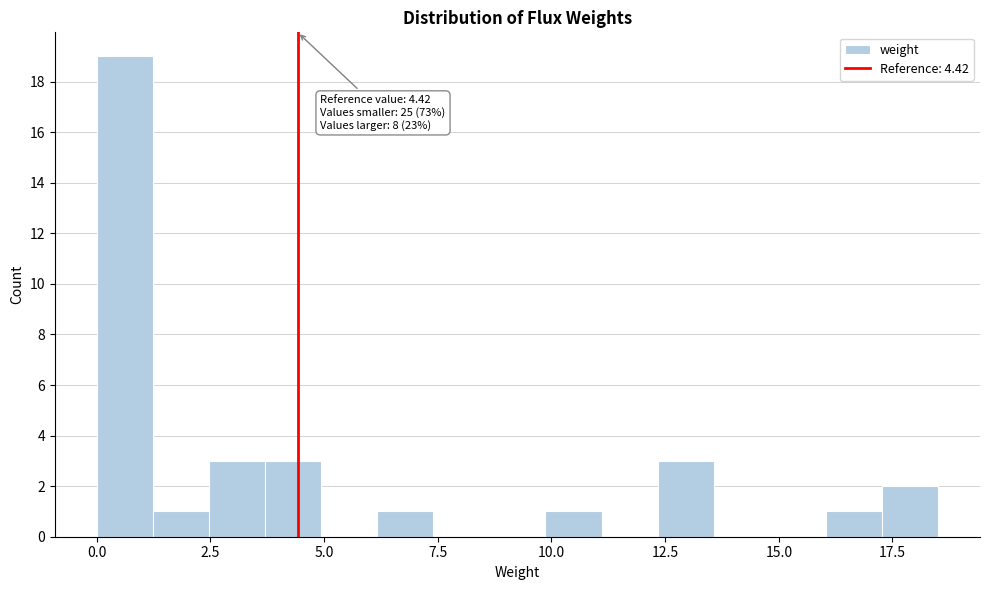

Around what value on the x-axis is the tallest bar? Give the approximate position of its centre, as read against the axis.

0.5